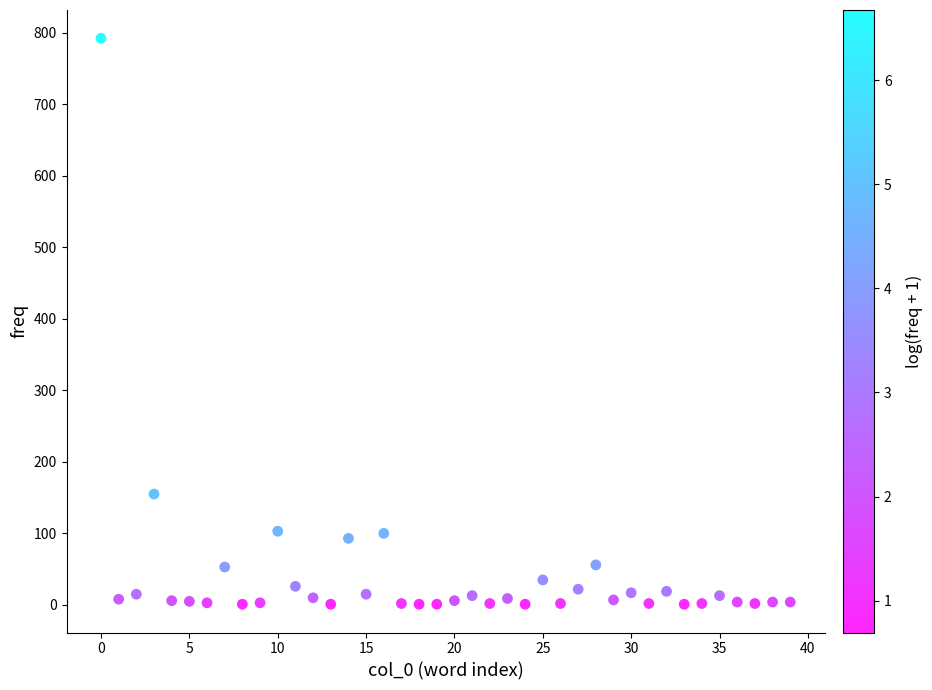

What is the range of Y values (max minus min)?

791